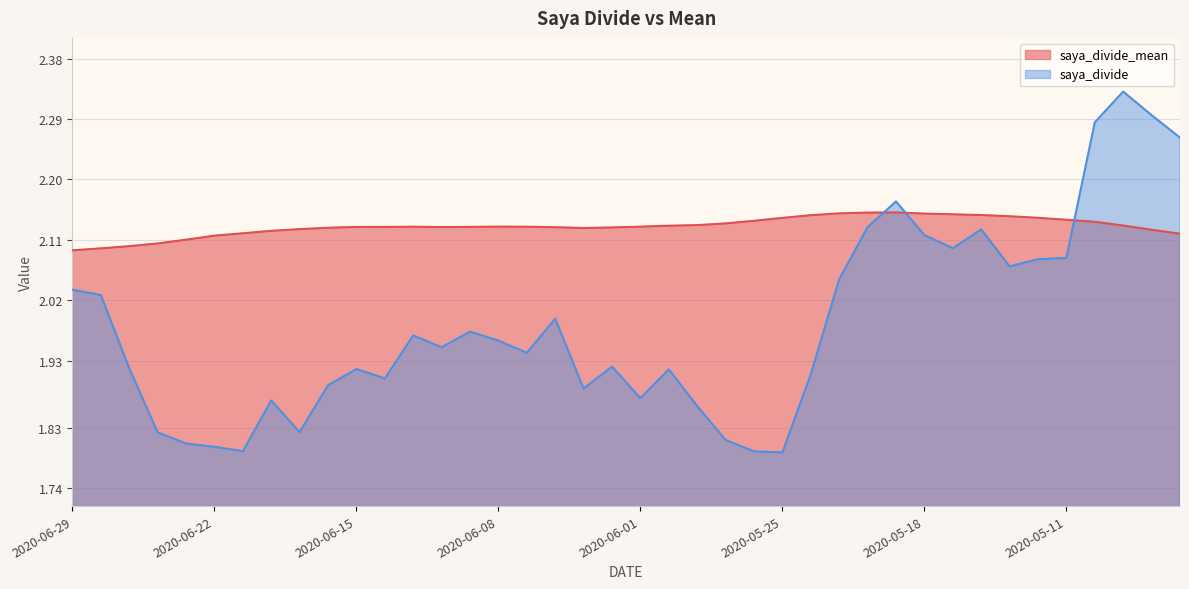

True or false: saya_divide_mean has a value of 0.7 at 2020-05-11.

False